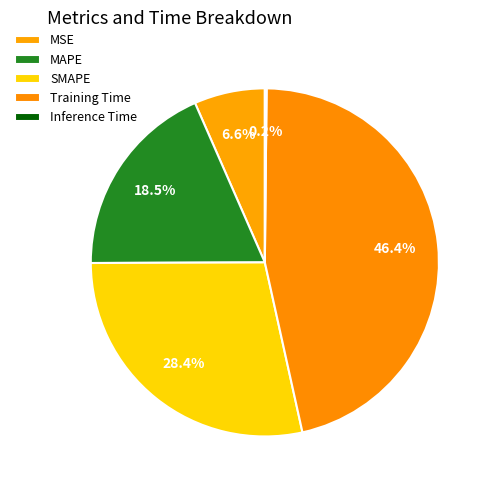

The Inference Time slice represents 1% of the pie. True or false?

False